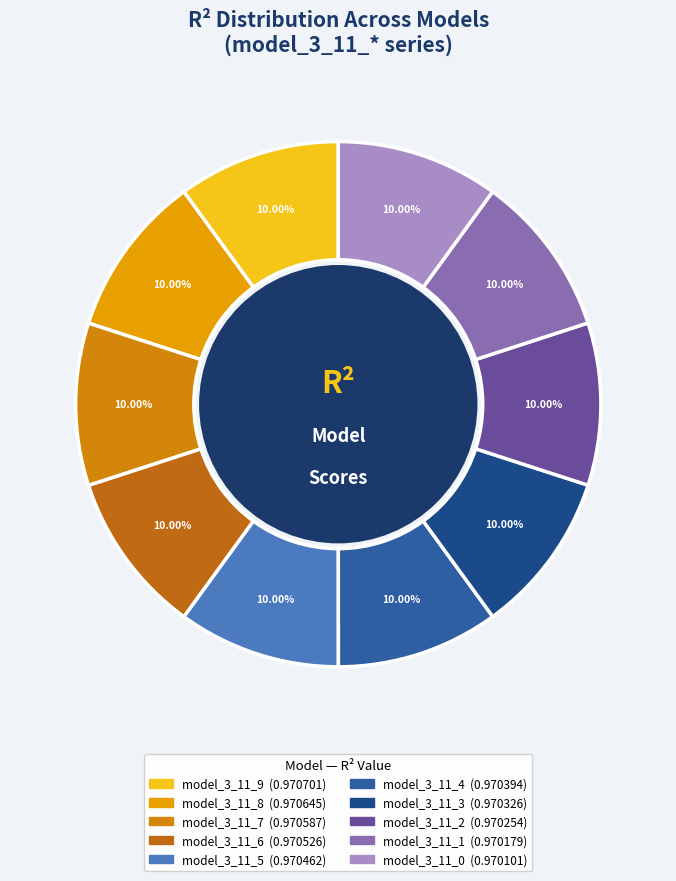

Which slice is the smallest?

model_3_11_0